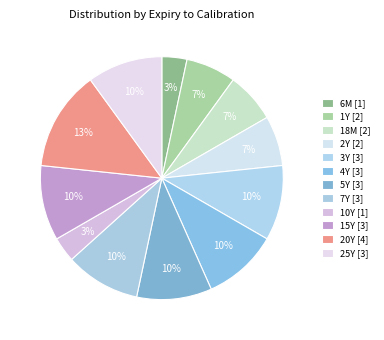

What is the smallest slice in the pie chart?

6M